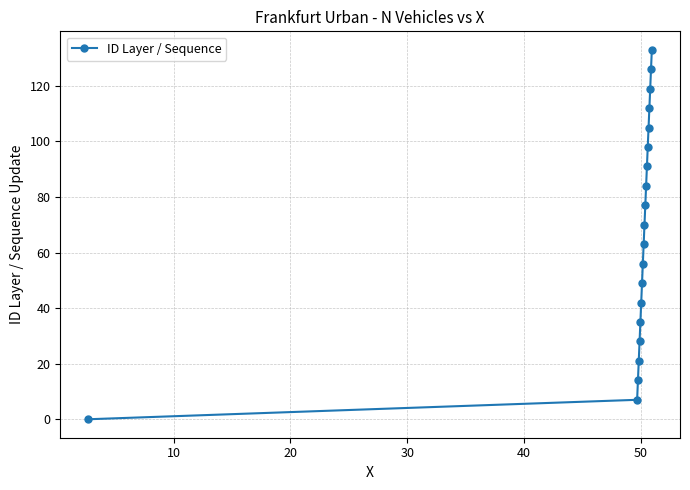

True or false: the data has more than 2 interior local peaks.

False